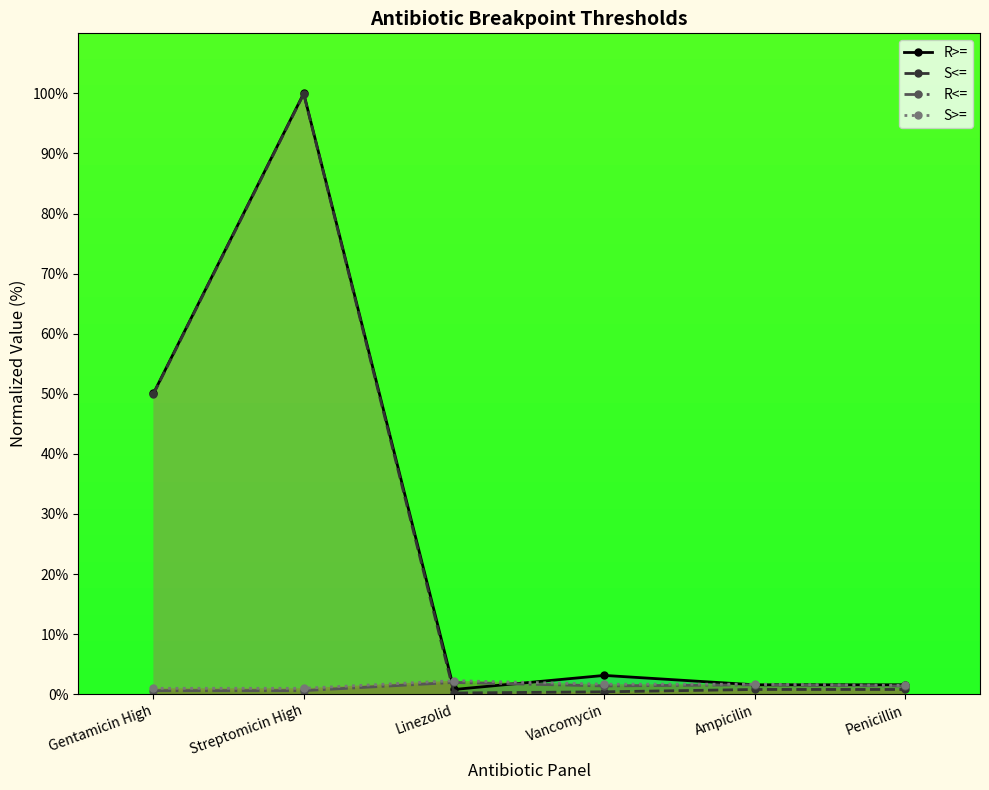

Is the value of S>= at Linezolid greater than the value of R<= at Penicillin?

Yes